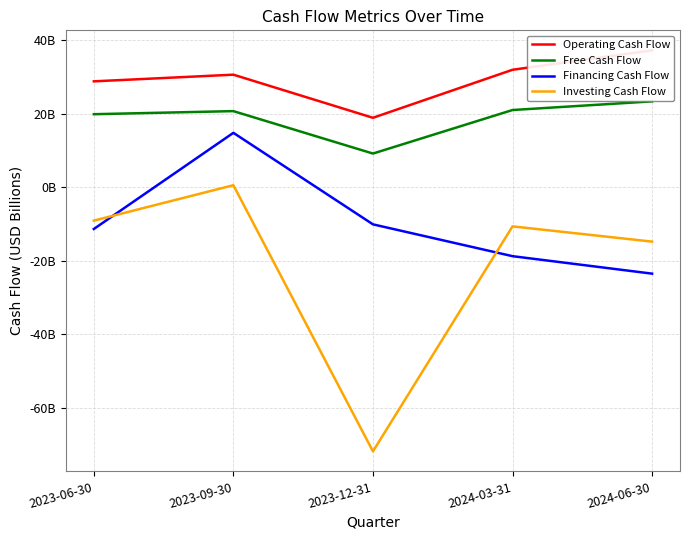

Reading left to right, extract all data points from this chart.

Operating Cash Flow: 2023-06-30=28.8	2023-09-30=30.6	2023-12-31=18.9	2024-03-31=31.9	2024-06-30=37.2
Free Cash Flow: 2023-06-30=19.8	2023-09-30=20.7	2023-12-31=9.1	2024-03-31=21.0	2024-06-30=23.3
Financing Cash Flow: 2023-06-30=-11.4	2023-09-30=14.8	2023-12-31=-10.1	2024-03-31=-18.8	2024-06-30=-23.6
Investing Cash Flow: 2023-06-30=-9.1	2023-09-30=0.5	2023-12-31=-71.9	2024-03-31=-10.7	2024-06-30=-14.8